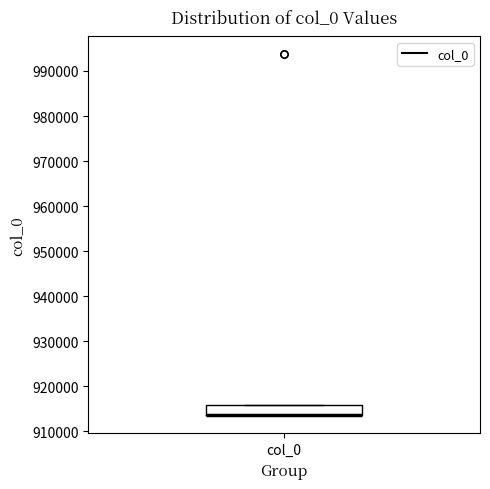

Where is the upper edge of the box for col_0 on the y-axis? The values are not printed on the chart, so give them approximately, as read against the axis.

916000